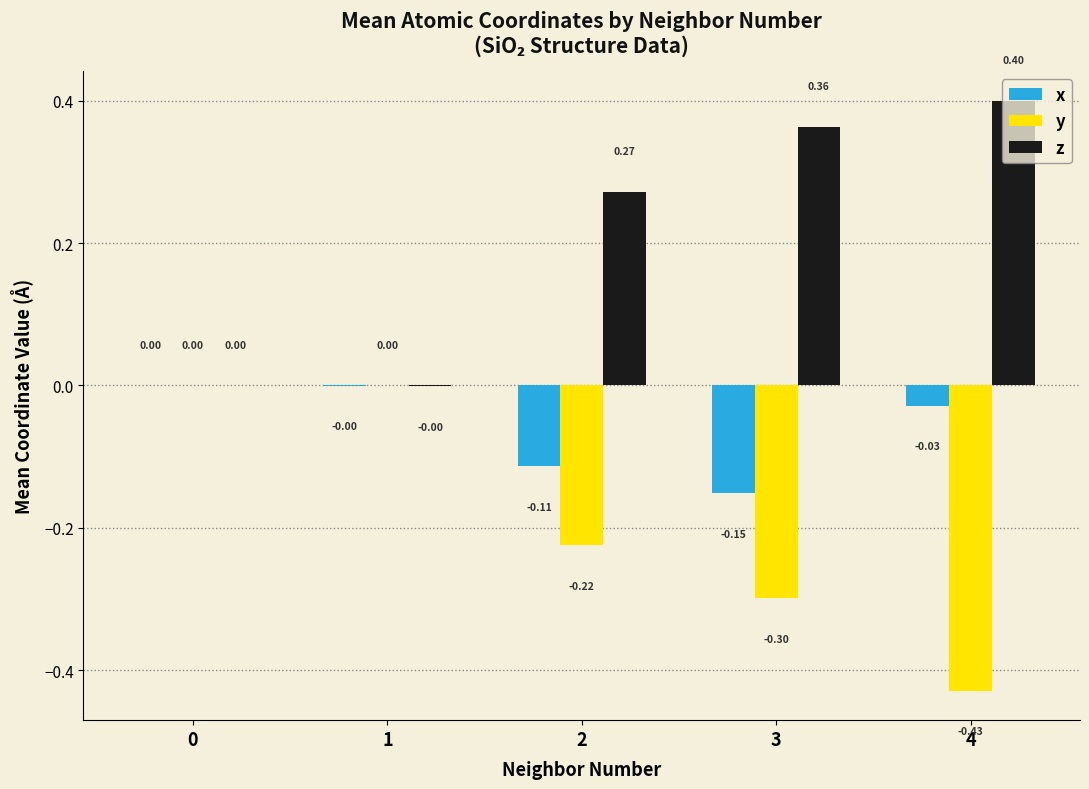

Is the value of z at 0 greater than the value of y at 2?

Yes